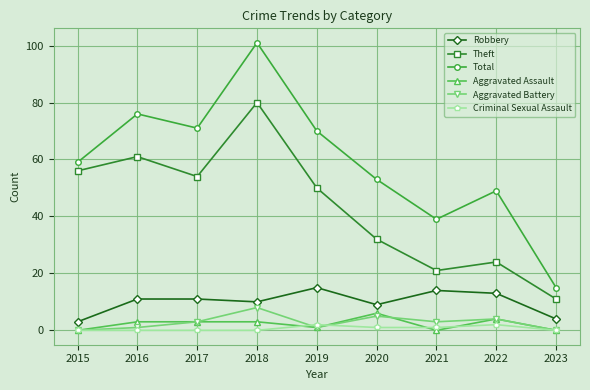

Between 2018 and 2023, which series saw the biggest shift?

Total